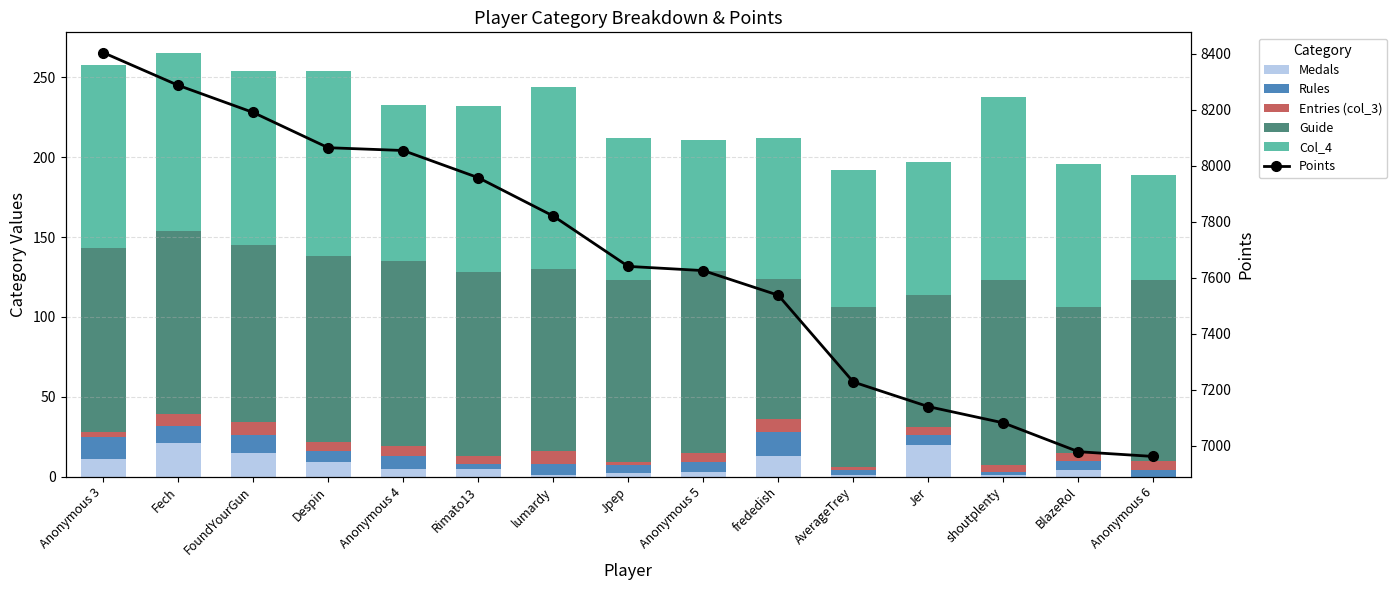

The value of Guide at AverageTrey is 100. True or false?

True